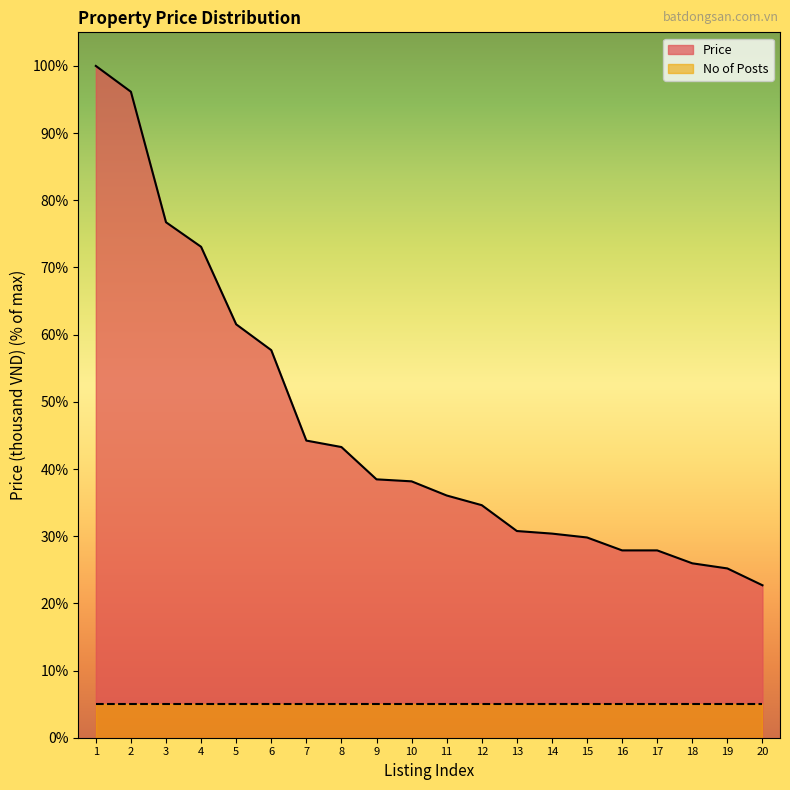

List the labels in order of value, largest first.

1, 2, 3, 4, 5, 6, 7, 8, 9, 10, 11, 12, 13, 14, 15, 16, 17, 18, 19, 20